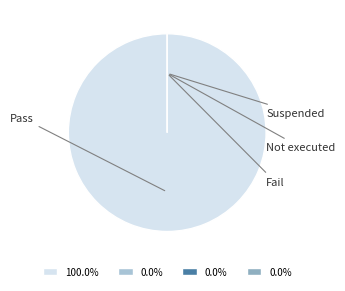

Count the number of slices in the pie.

4